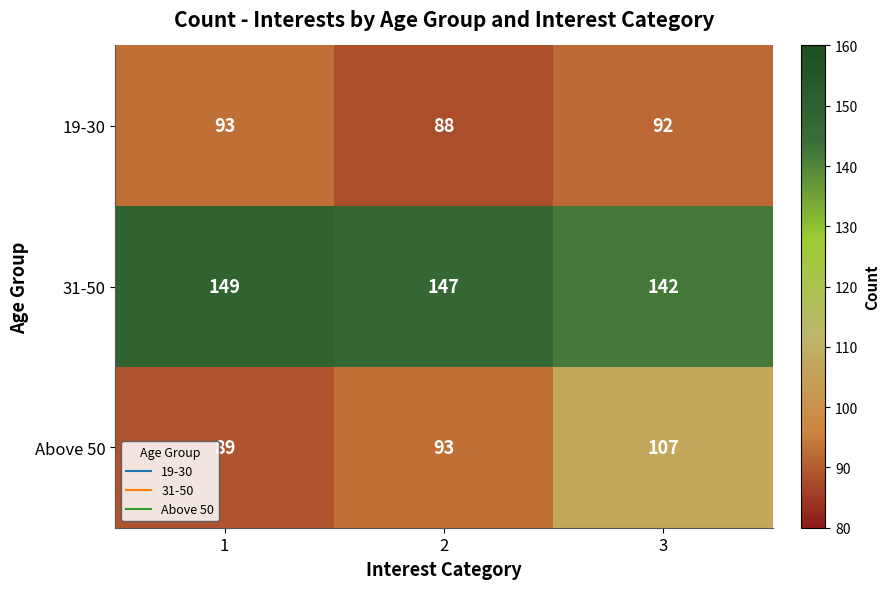

At how many categories does at least one series exceed 130?

3